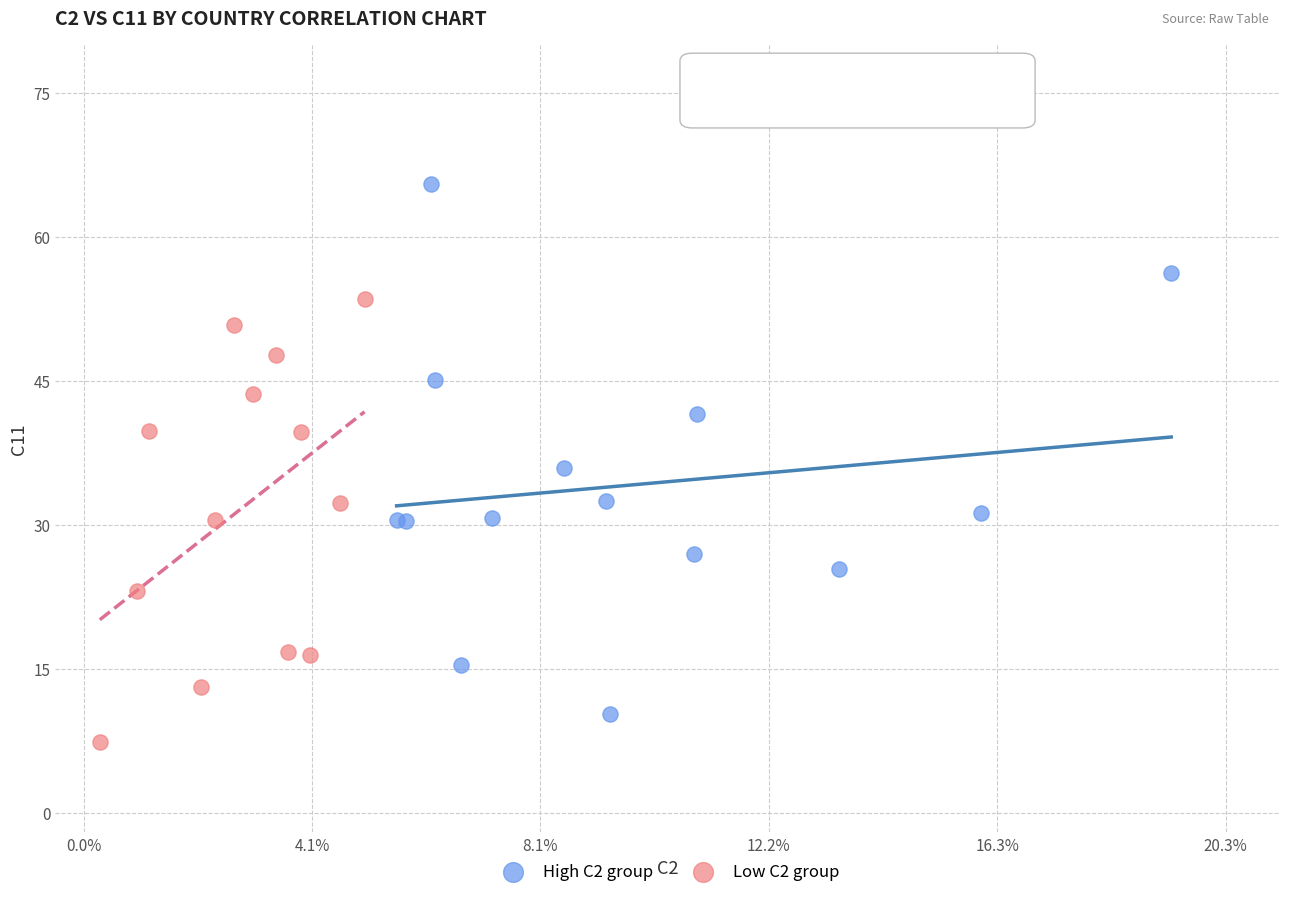

Which series has the largest Y range (max minus min)?

High C2 group